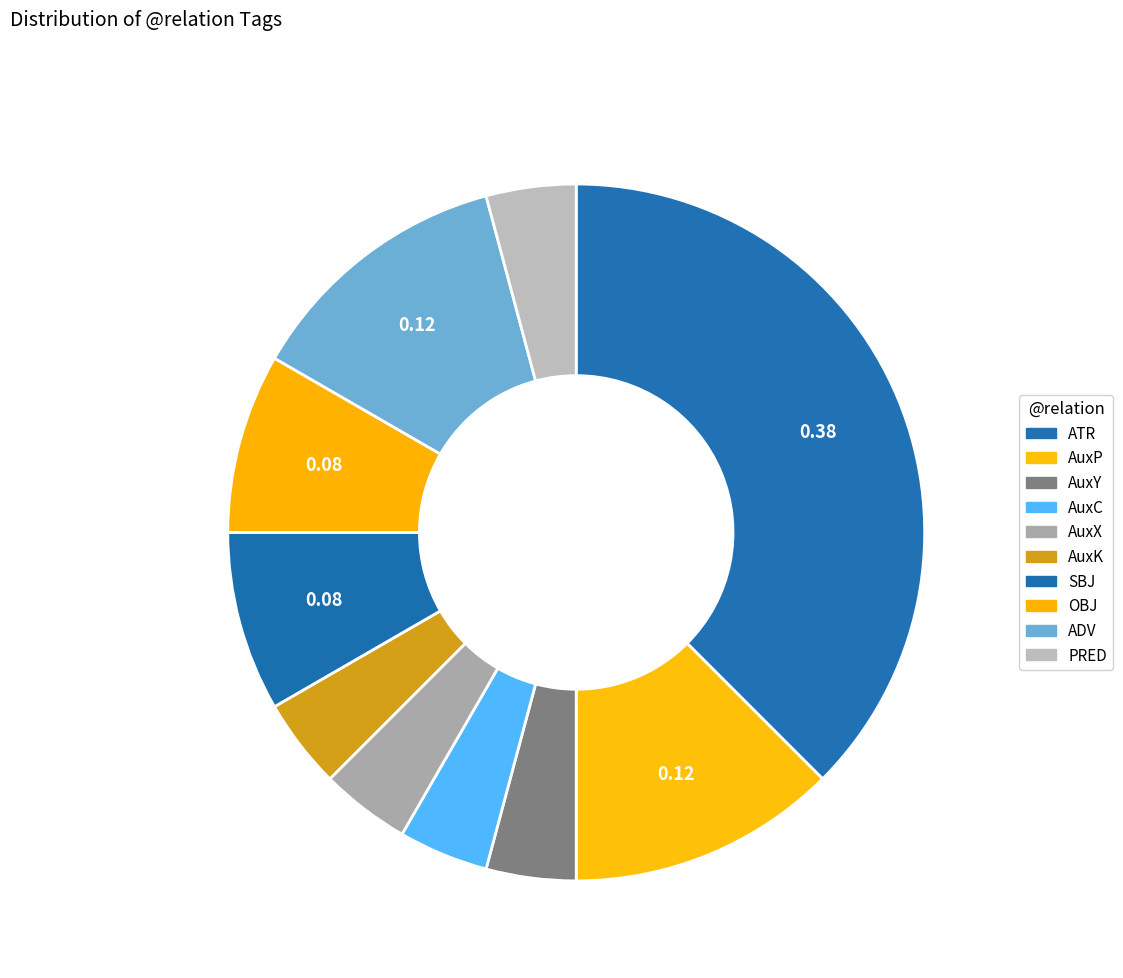

To the nearest percent, what is the combined percentage of ATR and SBJ?

46%